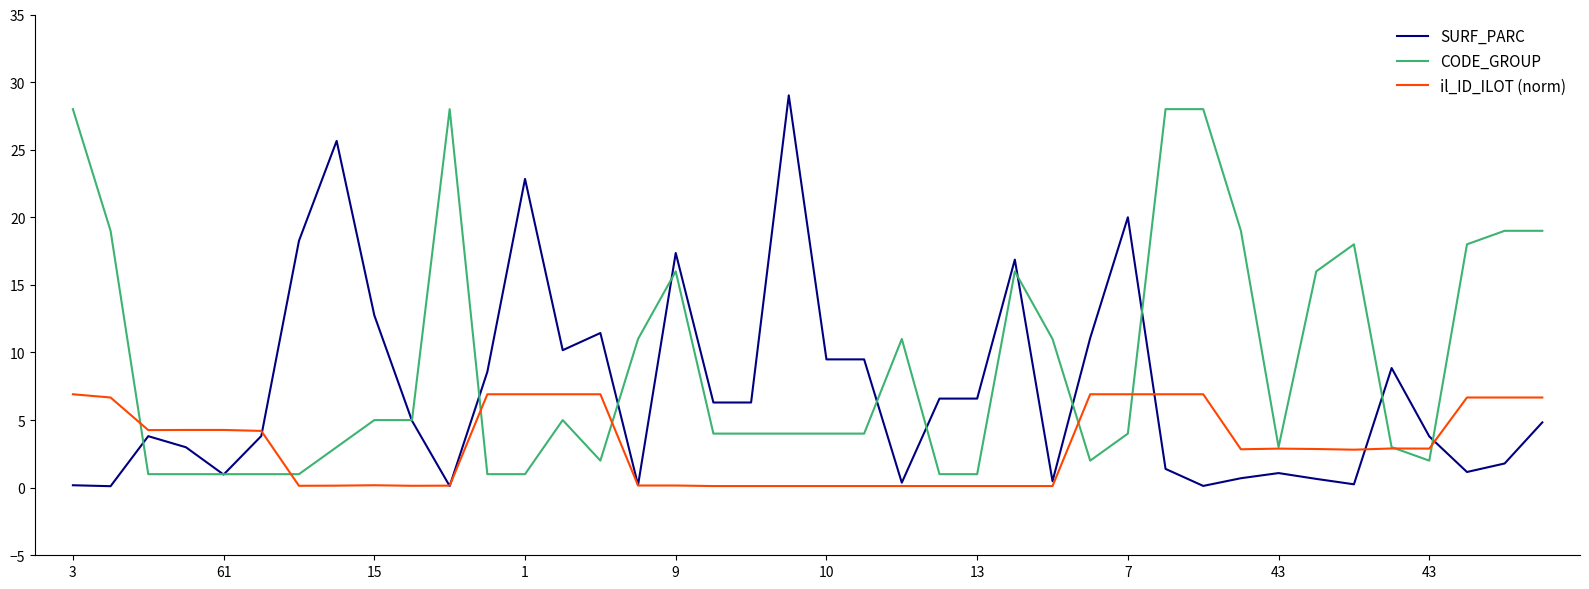

List the series in order of their overall mean, lowest first.

il_ID_ILOT (norm), SURF_PARC, CODE_GROUP